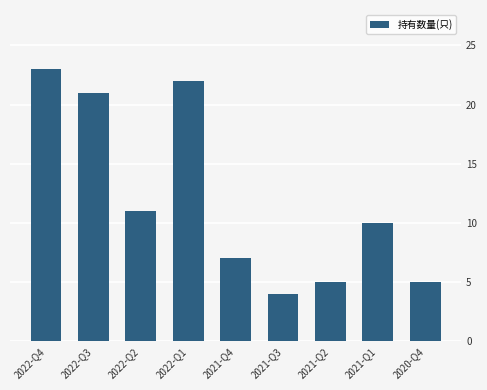

How many distinct data groups are displayed?

1